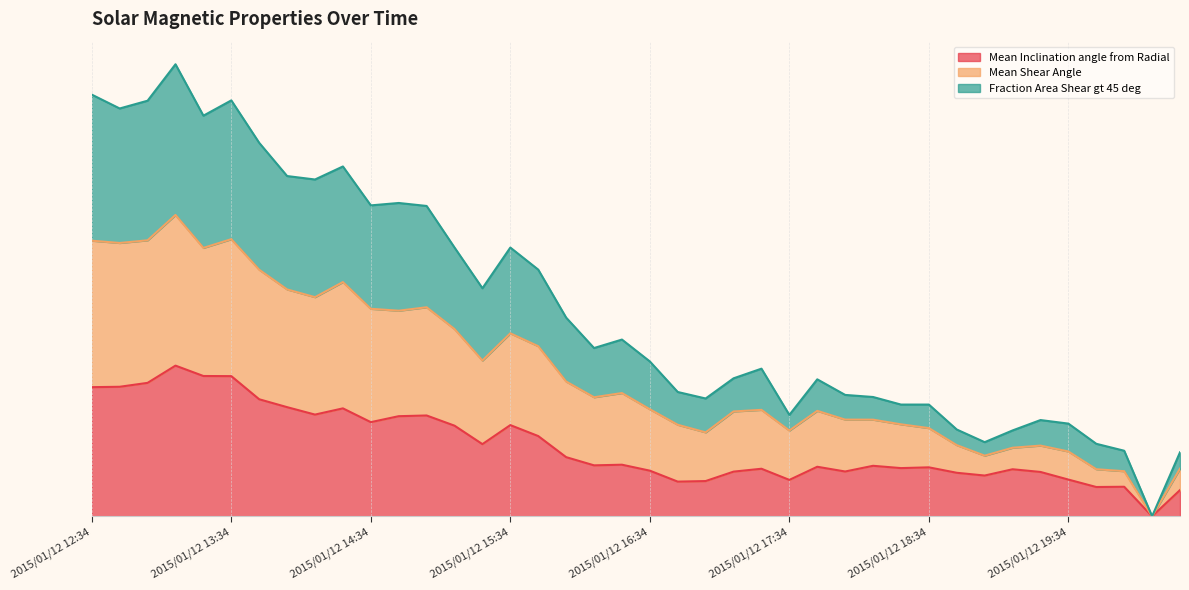

Rank the series at 2015/01/12 15:34 from lowest to highest value.

Mean Inclination angle from Radial, Mean Shear Angle, Fraction Area Shear gt 45 deg